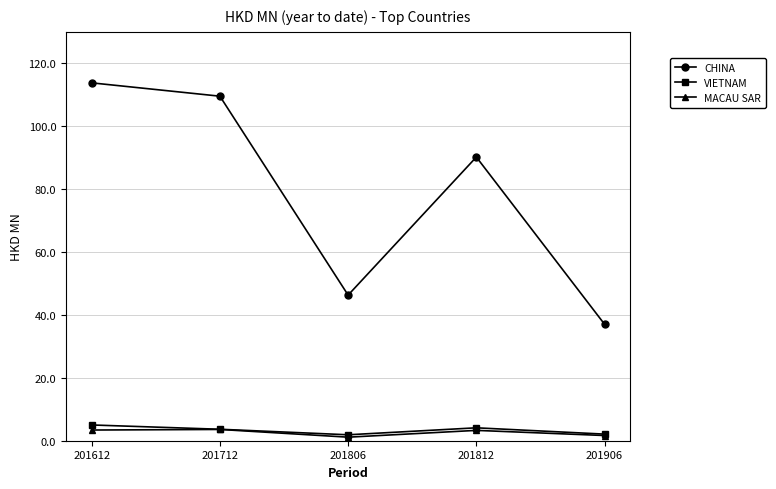

How many lines are shown in the chart?

3